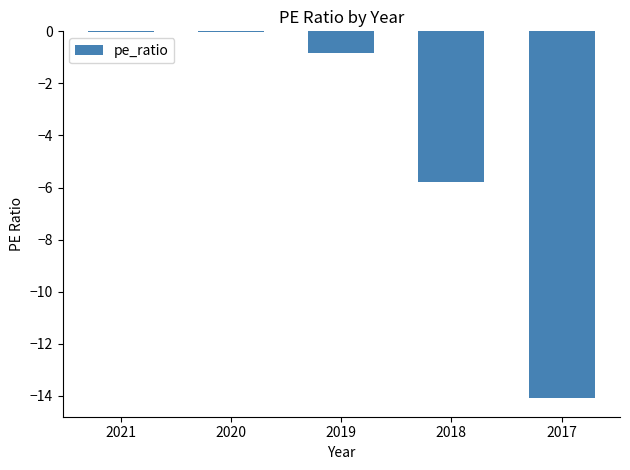

What is the change in value from 2020 to 2018?

-5.8